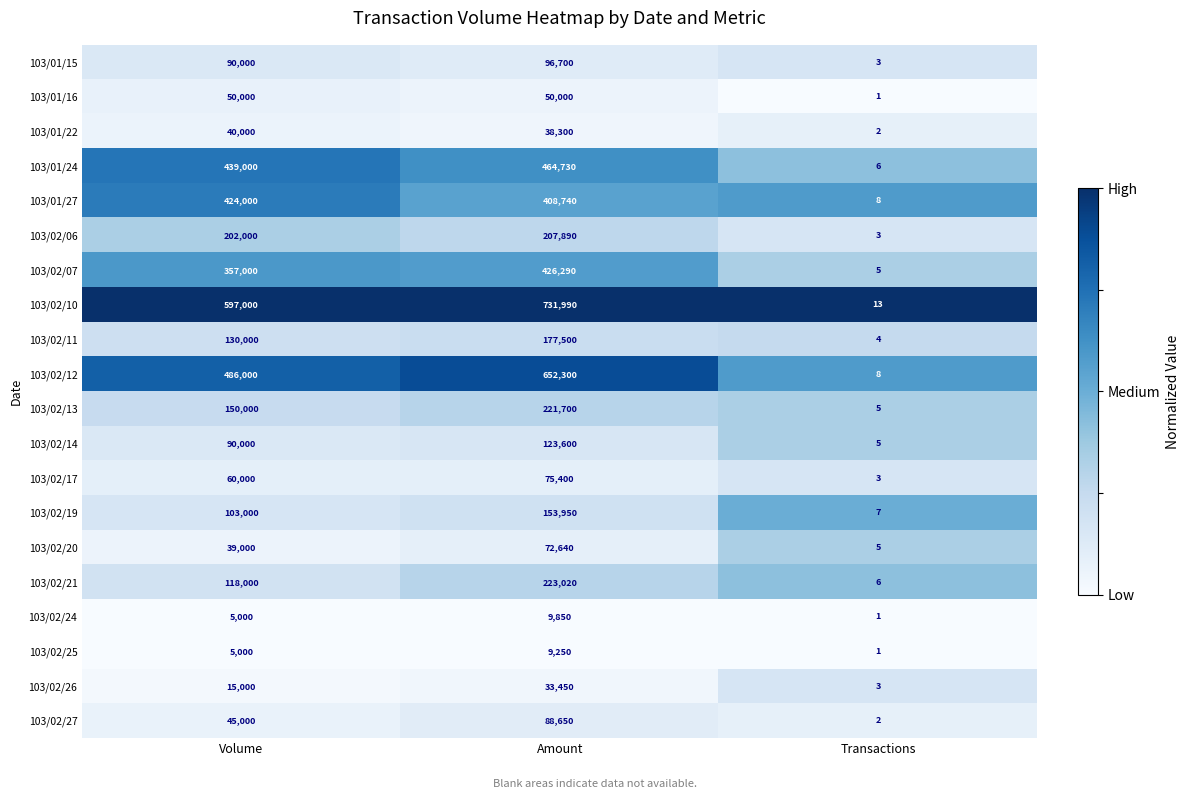

What is the lowest value of the 103/02/10 series?

13